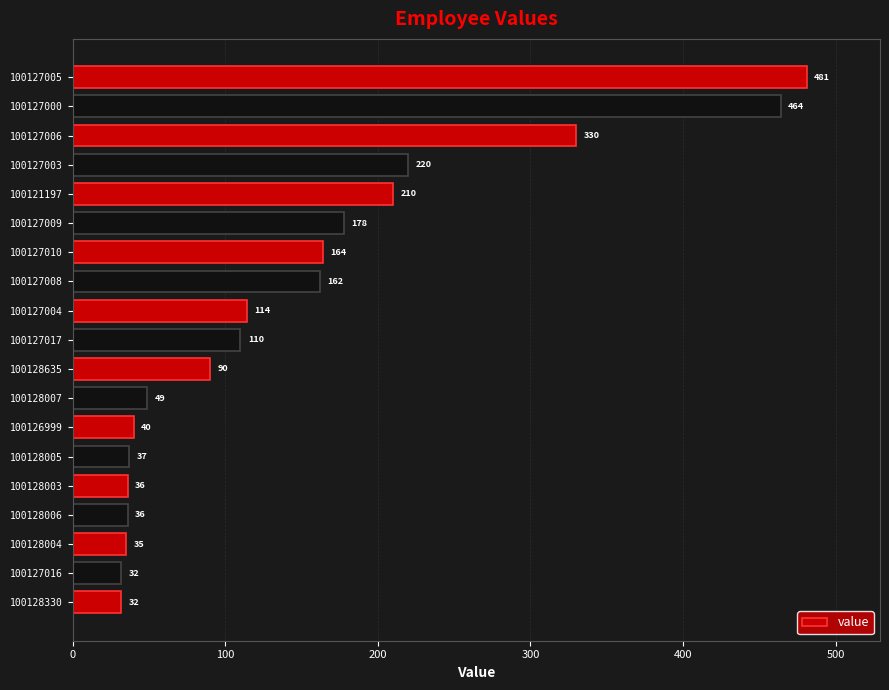

What is the difference between the maximum and minimum values?

449